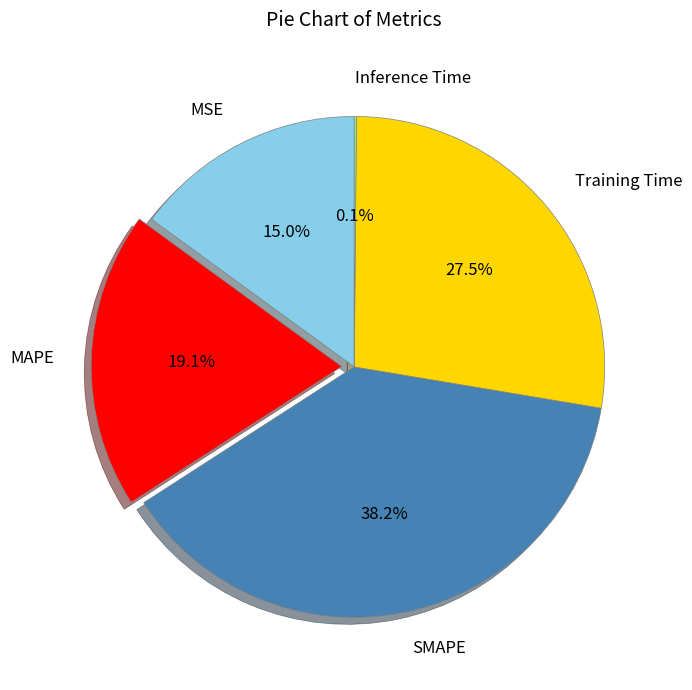

Does any single category account for the majority?

No